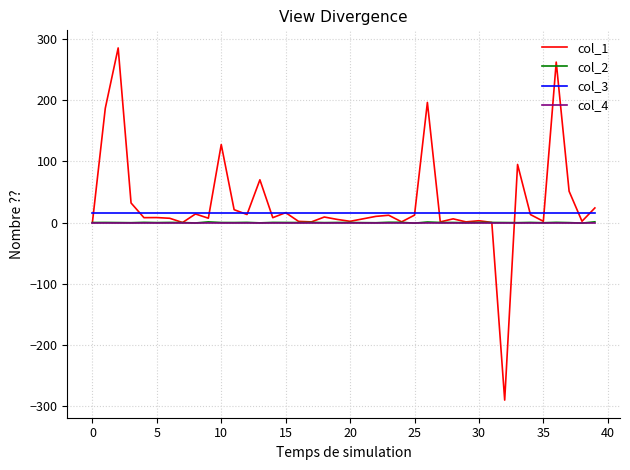

Which series has the widest spread of values?

col_1